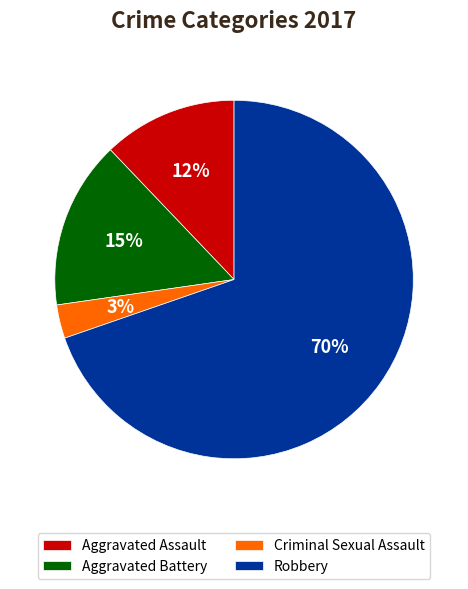

Rank the categories by value from highest to lowest.

Robbery, Aggravated Battery, Aggravated Assault, Criminal Sexual Assault